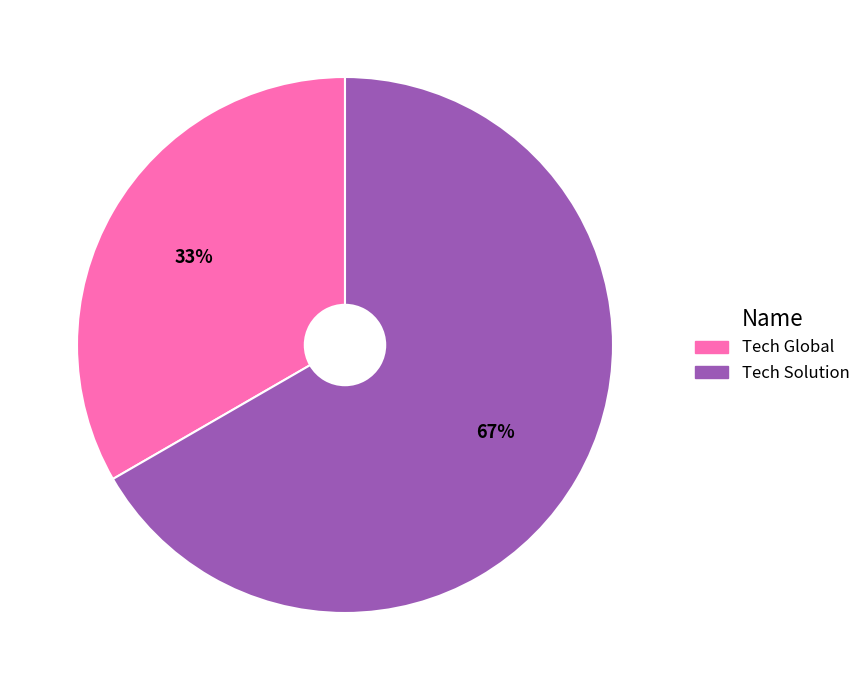

Which has a higher value, Tech Global or Tech Solution?

Tech Solution